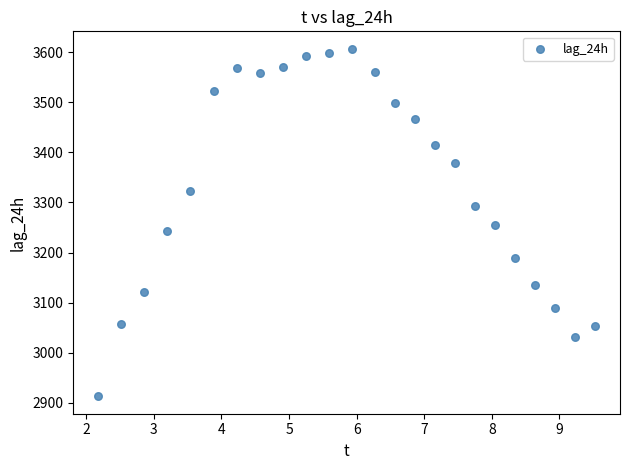

What is the range of Y values (max minus min)?

694